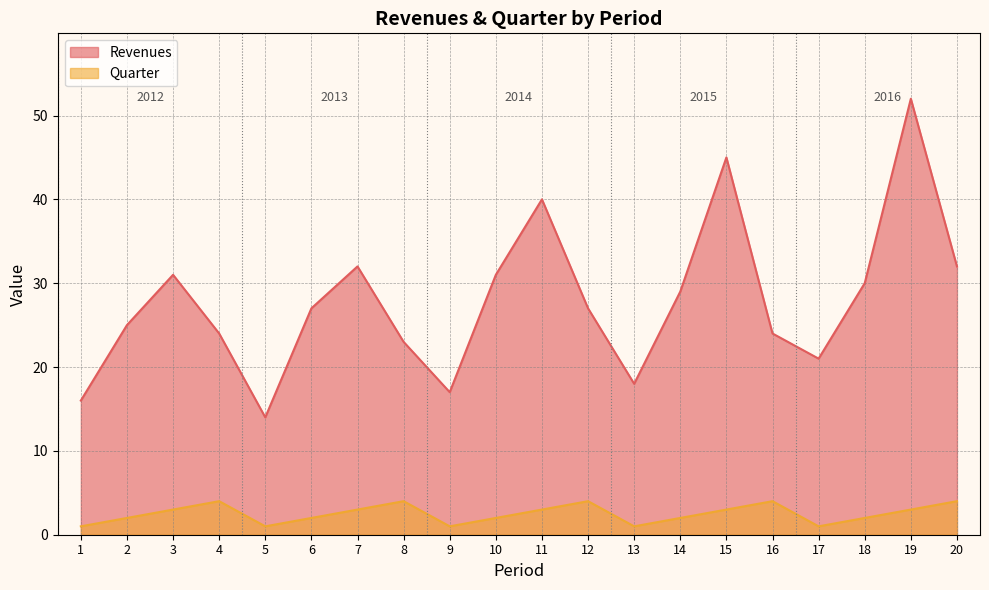

Does the chart display data point markers on the line(s)?

No